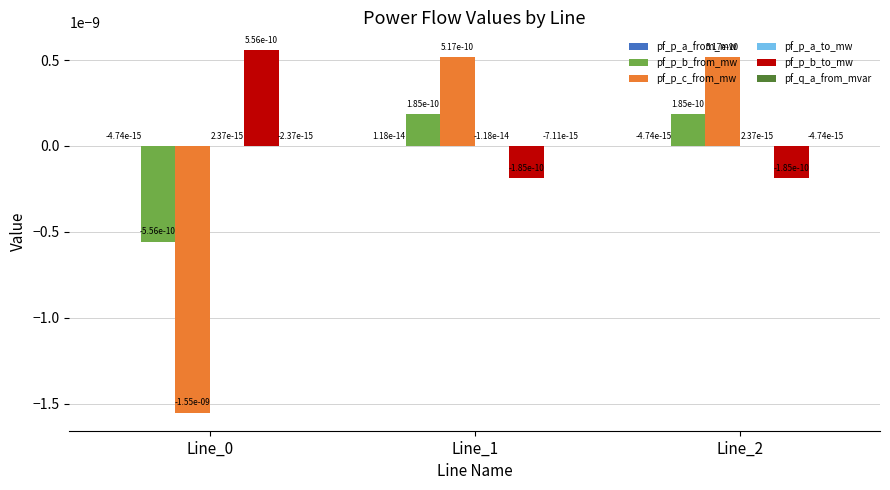

How many groups of bars are there?

3